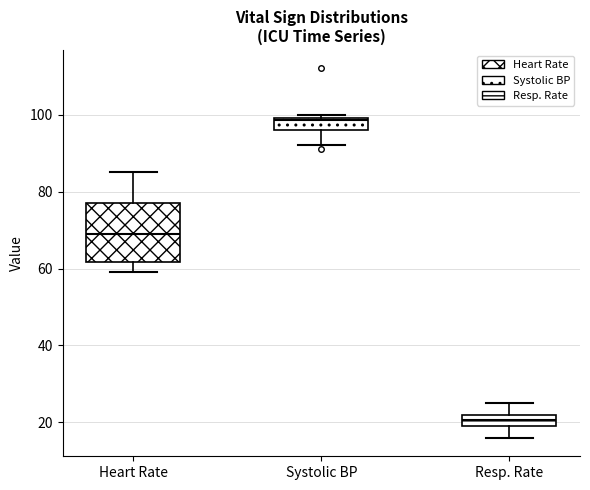

Where is the lower edge of the box for Systolic BP on the y-axis? The values are not printed on the chart, so give them approximately, as read against the axis.

96